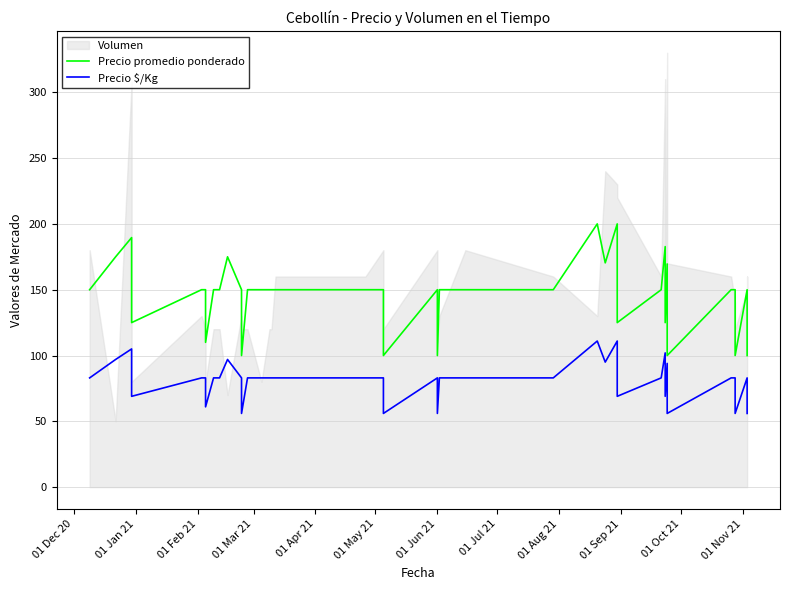

True or false: Precio promedio ponderado and Precio $/Kg cross at least once.

False